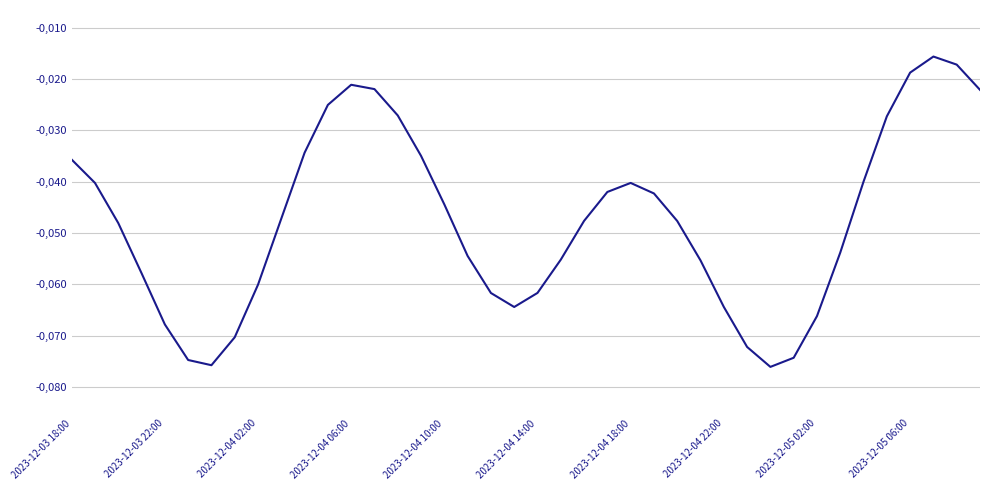

Does the chart display data point markers on the line(s)?

No